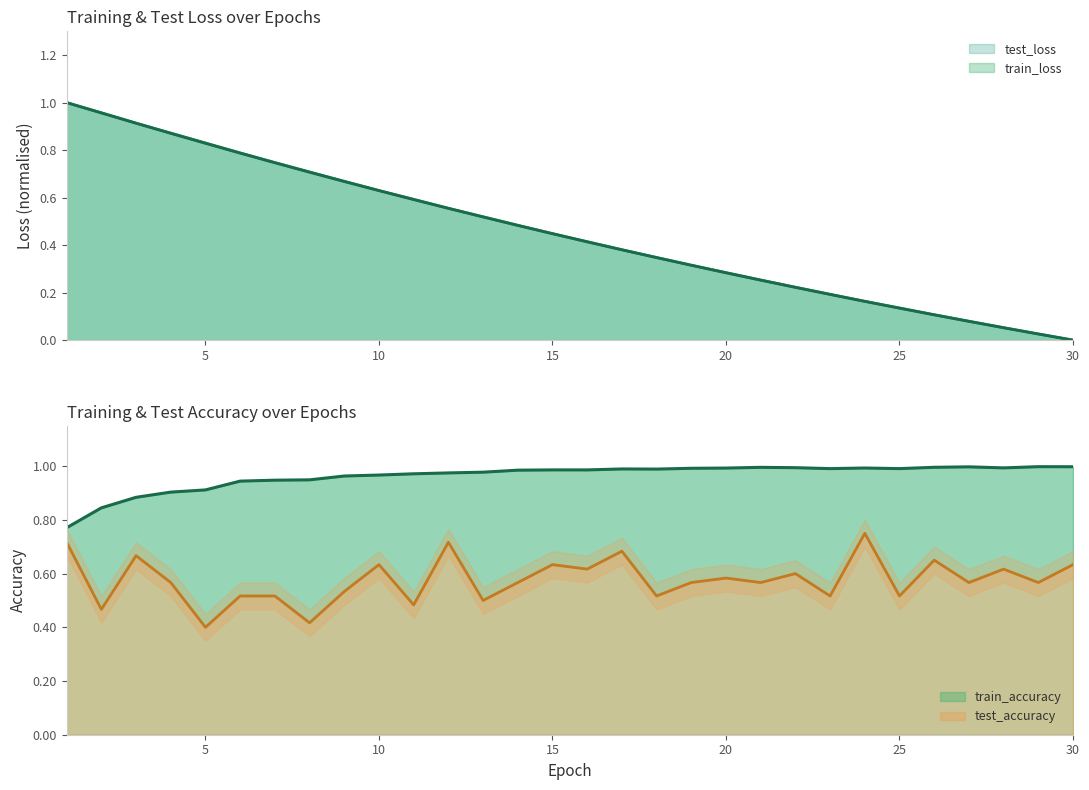

What are all the series names shown in the legend?

test_loss, train_loss, train_accuracy, test_accuracy